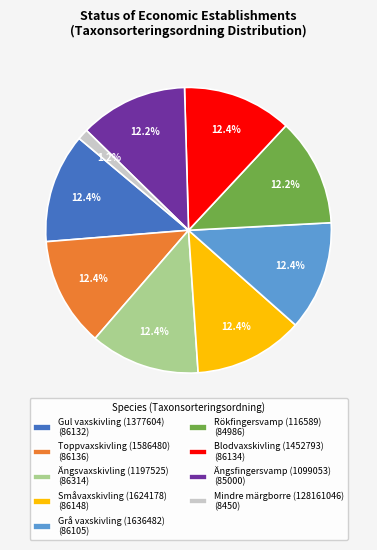

Is it true that Ängsvaxskivling (1197525) is 4% of the pie?

False